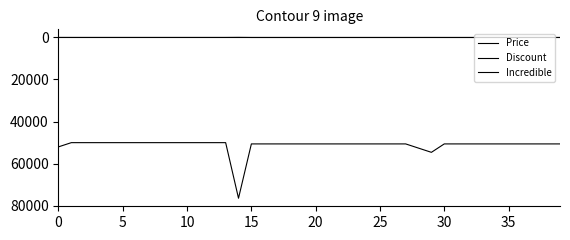

How many lines are shown in the chart?

3